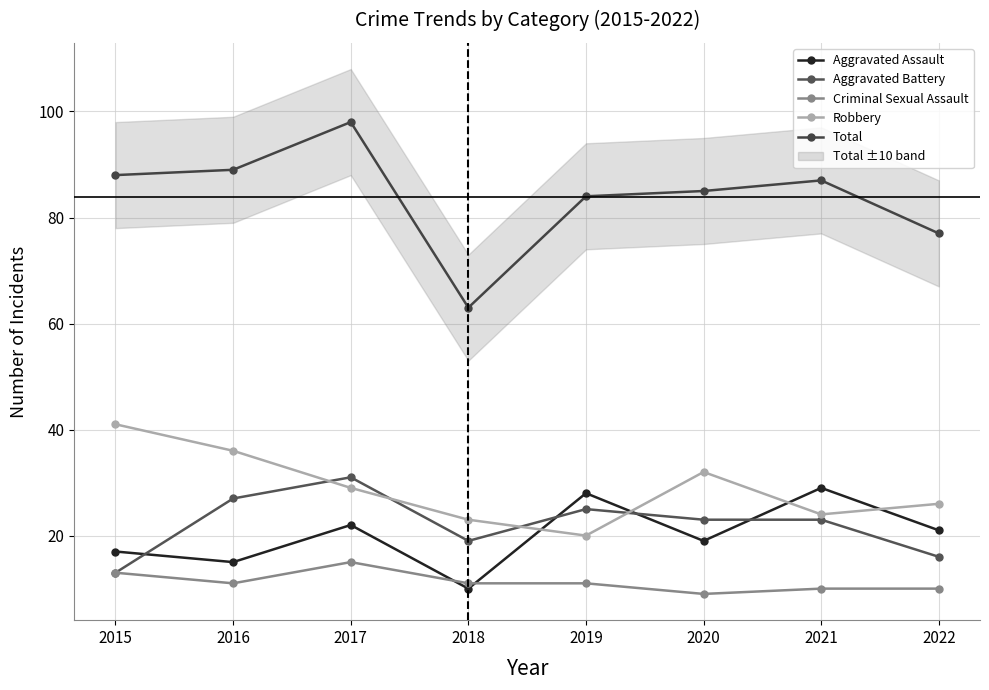

How many lines are shown in the chart?

5